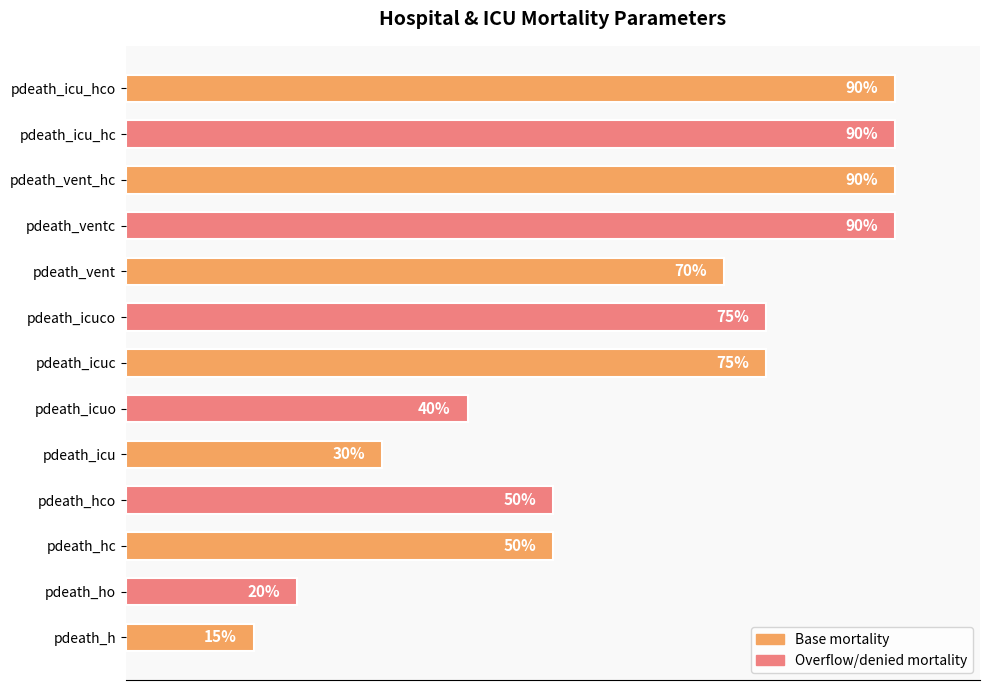

Between pdeath_icu_hco and pdeath_vent, which is larger?

pdeath_icu_hco